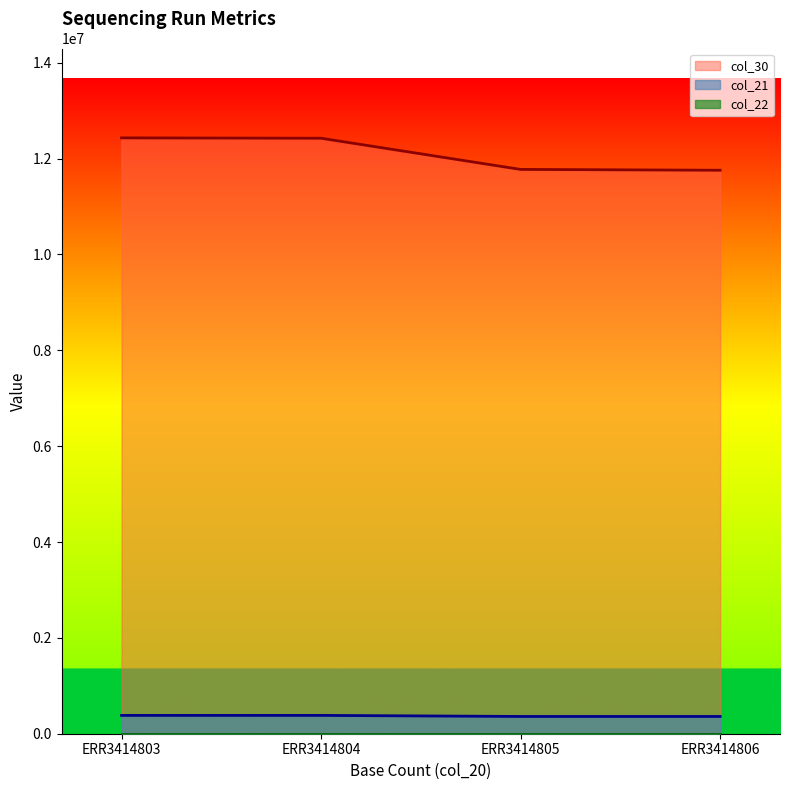

Which has a higher value, ERR3414806 or ERR3414804?

ERR3414804